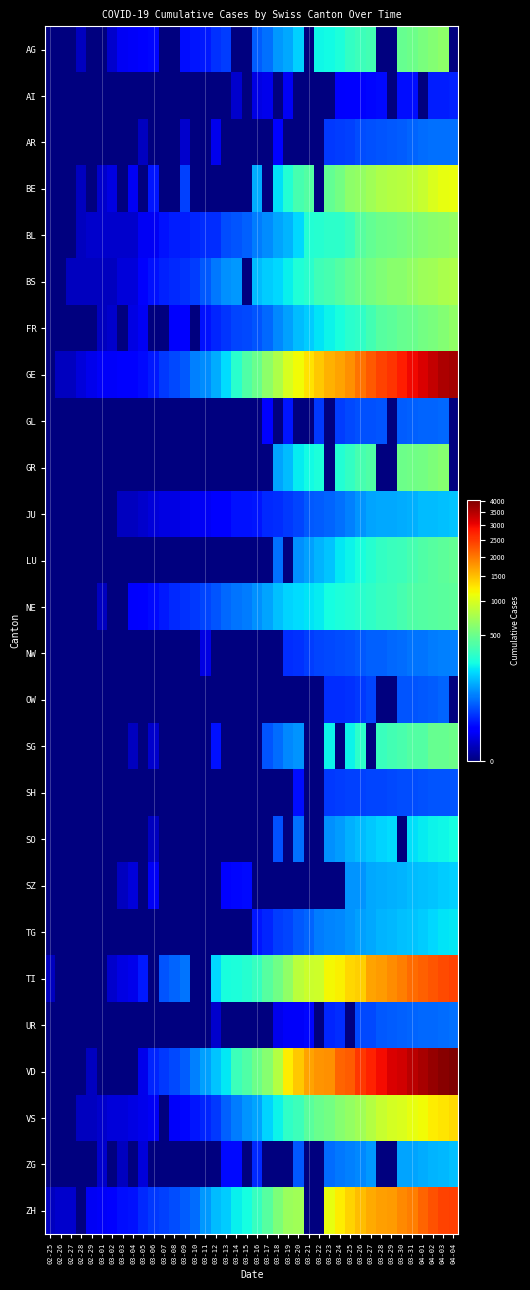

Reading left to right, extract all data points from this chart.

AG: 02-25=0	02-26=0	02-27=0	02-28=1	02-29=0	03-01=0	03-02=2	03-03=6	03-04=7	03-05=9	03-06=12	03-07=0	03-08=0	03-09=14	03-10=17	03-11=18	03-12=27	03-13=32	03-14=0	03-15=0	03-16=52	03-17=67	03-18=101	03-19=118	03-20=168	03-21=0	03-22=232	03-23=241	03-24=266	03-25=319	03-26=349	03-27=364	03-28=0	03-29=0	03-30=481	03-31=499	04-01=549	04-02=592	04-03=626	04-04=0
AI: 02-25=0	02-26=0	02-27=0	02-28=0	02-29=0	03-01=0	03-02=0	03-03=0	03-04=0	03-05=0	03-06=0	03-07=0	03-08=0	03-09=0	03-10=0	03-11=0	03-12=0	03-13=0	03-14=2	03-15=0	03-16=4	03-17=5	03-18=0	03-19=6	03-20=0	03-21=0	03-22=0	03-23=0	03-24=8	03-25=9	03-26=11	03-27=12	03-28=13	03-29=0	03-30=14	03-31=14	04-01=0	04-02=20	04-03=20	04-04=21
AR: 02-25=0	02-26=0	02-27=0	02-28=0	02-29=0	03-01=0	03-02=0	03-03=0	03-04=0	03-05=1	03-06=0	03-07=0	03-08=0	03-09=2	03-10=0	03-11=0	03-12=5	03-13=0	03-14=0	03-15=0	03-16=0	03-17=0	03-18=11	03-19=0	03-20=0	03-21=0	03-22=0	03-23=30	03-24=33	03-25=34	03-26=42	03-27=44	03-28=45	03-29=48	03-30=50	03-31=58	04-01=61	04-02=64	04-03=65	04-04=66
BE: 02-25=0	02-26=0	02-27=0	02-28=1	02-29=0	03-01=2	03-02=4	03-03=0	03-04=6	03-05=0	03-06=17	03-07=0	03-08=0	03-09=34	03-10=0	03-11=0	03-12=0	03-13=0	03-14=0	03-15=0	03-16=123	03-17=0	03-18=193	03-19=282	03-20=377	03-21=418	03-22=0	03-23=470	03-24=532	03-25=624	03-26=660	03-27=718	03-28=767	03-29=798	03-30=826	03-31=856	04-01=909	04-02=1003	04-03=1073	04-04=1106
BL: 02-25=0	02-26=0	02-27=0	02-28=1	02-29=2	03-01=2	03-02=2	03-03=2	03-04=2	03-05=6	03-06=6	03-07=15	03-08=19	03-09=20	03-10=22	03-11=26	03-12=26	03-13=42	03-14=47	03-15=54	03-16=76	03-17=89	03-18=116	03-19=134	03-20=184	03-21=282	03-22=289	03-23=302	03-24=306	03-25=341	03-26=422	03-27=466	03-28=502	03-29=511	03-30=539	03-31=561	04-01=588	04-02=610	04-03=625	04-04=656
BS: 02-25=0	02-26=0	02-27=1	02-28=1	02-29=1	03-01=1	03-02=1	03-03=3	03-04=3	03-05=8	03-06=15	03-07=21	03-08=24	03-09=28	03-10=33	03-11=49	03-12=73	03-13=92	03-14=100	03-15=0	03-16=144	03-17=165	03-18=182	03-19=222	03-20=272	03-21=299	03-22=358	03-23=376	03-24=414	03-25=466	03-26=505	03-27=534	03-28=573	03-29=609	03-30=621	03-31=657	04-01=691	04-02=718	04-03=758	04-04=771
FR: 02-25=0	02-26=0	02-27=0	02-28=0	02-29=0	03-01=1	03-02=2	03-03=0	03-04=4	03-05=6	03-06=0	03-07=0	03-08=8	03-09=11	03-10=0	03-11=16	03-12=22	03-13=29	03-14=36	03-15=40	03-16=45	03-17=59	03-18=86	03-19=111	03-20=145	03-21=167	03-22=202	03-23=226	03-24=255	03-25=293	03-26=309	03-27=369	03-28=421	03-29=442	03-30=477	03-31=491	04-01=525	04-02=550	04-03=588	04-04=638
GE: 02-25=0	02-26=1	02-27=1	02-28=3	02-29=5	03-01=7	03-02=7	03-03=9	03-04=9	03-05=13	03-06=18	03-07=30	03-08=40	03-09=49	03-10=79	03-11=90	03-12=121	03-13=188	03-14=298	03-15=401	03-16=490	03-17=623	03-18=769	03-19=991	03-20=1150	03-21=1276	03-22=1432	03-23=1582	03-24=1679	03-25=1809	03-26=2041	03-27=2234	03-28=2433	03-29=2550	03-30=2764	03-31=2994	04-01=3161	04-02=3369	04-03=3561	04-04=3683
GL: 02-25=0	02-26=0	02-27=0	02-28=0	02-29=0	03-01=0	03-02=0	03-03=0	03-04=0	03-05=0	03-06=0	03-07=0	03-08=0	03-09=0	03-10=0	03-11=0	03-12=0	03-13=0	03-14=0	03-15=0	03-16=0	03-17=10	03-18=0	03-19=17	03-20=0	03-21=0	03-22=31	03-23=0	03-24=33	03-25=40	03-26=43	03-27=44	03-28=47	03-29=0	03-30=50	03-31=53	04-01=56	04-02=58	04-03=59	04-04=0
GR: 02-25=0	02-26=0	02-27=0	02-28=0	02-29=0	03-01=0	03-02=0	03-03=0	03-04=0	03-05=0	03-06=0	03-07=0	03-08=0	03-09=0	03-10=0	03-11=0	03-12=0	03-13=0	03-14=0	03-15=0	03-16=0	03-17=0	03-18=116	03-19=145	03-20=213	03-21=239	03-22=266	03-23=0	03-24=276	03-25=322	03-26=373	03-27=409	03-28=0	03-29=0	03-30=497	03-31=513	04-01=521	04-02=569	04-03=598	04-04=0
JU: 02-25=0	02-26=0	02-27=0	02-28=0	02-29=0	03-01=0	03-02=0	03-03=1	03-04=1	03-05=2	03-06=3	03-07=4	03-08=4	03-09=5	03-10=6	03-11=6	03-12=9	03-13=10	03-14=15	03-15=16	03-16=17	03-17=24	03-18=26	03-19=31	03-20=37	03-21=49	03-22=51	03-23=57	03-24=66	03-25=78	03-26=99	03-27=112	03-28=118	03-29=118	03-30=122	03-31=127	04-01=144	04-02=145	04-03=149	04-04=153
LU: 02-25=0	02-26=0	02-27=0	02-28=0	02-29=0	03-01=0	03-02=0	03-03=0	03-04=0	03-05=0	03-06=0	03-07=0	03-08=0	03-09=0	03-10=0	03-11=0	03-12=0	03-13=0	03-14=0	03-15=0	03-16=0	03-17=0	03-18=65	03-19=0	03-20=92	03-21=109	03-22=131	03-23=156	03-24=205	03-25=228	03-26=253	03-27=287	03-28=317	03-29=339	03-30=351	03-31=375	04-01=401	04-02=422	04-03=449	04-04=469
NE: 02-25=0	02-26=0	02-27=0	02-28=0	02-29=0	03-01=1	03-02=0	03-03=0	03-04=8	03-05=9	03-06=13	03-07=18	03-08=24	03-09=27	03-10=31	03-11=37	03-12=46	03-13=59	03-14=68	03-15=74	03-16=93	03-17=114	03-18=146	03-19=175	03-20=188	03-21=200	03-22=216	03-23=247	03-24=265	03-25=280	03-26=299	03-27=316	03-28=337	03-29=346	03-30=378	03-31=402	04-01=420	04-02=430	04-03=433	04-04=449
NW: 02-25=0	02-26=0	02-27=0	02-28=0	02-29=0	03-01=0	03-02=0	03-03=0	03-04=0	03-05=0	03-06=0	03-07=0	03-08=0	03-09=0	03-10=0	03-11=4	03-12=0	03-13=0	03-14=0	03-15=0	03-16=0	03-17=0	03-18=0	03-19=25	03-20=28	03-21=33	03-22=36	03-23=39	03-24=42	03-25=44	03-26=48	03-27=54	03-28=55	03-29=59	03-30=63	03-31=70	04-01=70	04-02=76	04-03=79	04-04=80
OW: 02-25=0	02-26=0	02-27=0	02-28=0	02-29=0	03-01=0	03-02=0	03-03=0	03-04=0	03-05=0	03-06=0	03-07=0	03-08=0	03-09=0	03-10=0	03-11=0	03-12=0	03-13=0	03-14=0	03-15=0	03-16=0	03-17=0	03-18=0	03-19=0	03-20=0	03-21=0	03-22=0	03-23=25	03-24=25	03-25=27	03-26=30	03-27=37	03-28=0	03-29=0	03-30=46	03-31=46	04-01=48	04-02=51	04-03=56	04-04=0
SG: 02-25=0	02-26=0	02-27=0	02-28=0	02-29=0	03-01=0	03-02=0	03-03=0	03-04=1	03-05=0	03-06=2	03-07=0	03-08=0	03-09=0	03-10=0	03-11=0	03-12=15	03-13=0	03-14=0	03-15=0	03-16=0	03-17=47	03-18=61	03-19=85	03-20=98	03-21=0	03-22=0	03-23=228	03-24=0	03-25=228	03-26=306	03-27=0	03-28=339	03-29=365	03-30=389	03-31=414	04-01=414	04-02=480	04-03=480	04-04=504
SH: 02-25=0	02-26=0	02-27=0	02-28=0	02-29=0	03-01=0	03-02=0	03-03=0	03-04=0	03-05=0	03-06=0	03-07=0	03-08=0	03-09=0	03-10=0	03-11=0	03-12=0	03-13=0	03-14=0	03-15=0	03-16=0	03-17=0	03-18=0	03-19=0	03-20=14	03-21=0	03-22=0	03-23=30	03-24=32	03-25=34	03-26=35	03-27=36	03-28=37	03-29=40	03-30=41	03-31=42	04-01=44	04-02=47	04-03=47	04-04=47
SO: 02-25=0	02-26=0	02-27=0	02-28=0	02-29=0	03-01=0	03-02=0	03-03=0	03-04=0	03-05=0	03-06=1	03-07=0	03-08=0	03-09=0	03-10=0	03-11=0	03-12=0	03-13=0	03-14=0	03-15=0	03-16=0	03-17=0	03-18=43	03-19=0	03-20=66	03-21=0	03-22=0	03-23=95	03-24=104	03-25=129	03-26=141	03-27=157	03-28=173	03-29=190	03-30=0	03-31=196	04-01=216	04-02=227	04-03=237	04-04=250
SZ: 02-25=0	02-26=0	02-27=0	02-28=0	02-29=0	03-01=0	03-02=0	03-03=1	03-04=3	03-05=0	03-06=6	03-07=0	03-08=0	03-09=0	03-10=0	03-11=0	03-12=0	03-13=9	03-14=12	03-15=13	03-16=0	03-17=0	03-18=0	03-19=0	03-20=0	03-21=0	03-22=0	03-23=0	03-24=0	03-25=99	03-26=99	03-27=119	03-28=122	03-29=128	03-30=135	03-31=141	04-01=146	04-02=155	04-03=164	04-04=168
TG: 02-25=0	02-26=0	02-27=0	02-28=0	02-29=0	03-01=0	03-02=0	03-03=0	03-04=0	03-05=0	03-06=0	03-07=0	03-08=0	03-09=0	03-10=0	03-11=0	03-12=0	03-13=0	03-14=0	03-15=0	03-16=17	03-17=23	03-18=32	03-19=36	03-20=49	03-21=56	03-22=75	03-23=81	03-24=87	03-25=96	03-26=110	03-27=117	03-28=134	03-29=138	03-30=148	03-31=154	04-01=166	04-02=179	04-03=198	04-04=208
TI: 02-25=1	02-26=0	02-27=0	02-28=0	02-29=0	03-01=0	03-02=2	03-03=4	03-04=5	03-05=18	03-06=0	03-07=45	03-08=58	03-09=68	03-10=0	03-11=0	03-12=180	03-13=258	03-14=265	03-15=291	03-16=330	03-17=422	03-18=511	03-19=638	03-20=834	03-21=918	03-22=939	03-23=1165	03-24=1211	03-25=1354	03-26=1401	03-27=1688	03-28=1727	03-29=1837	03-30=1962	03-31=2091	04-01=2195	04-02=2271	04-03=2377	04-04=2422
UR: 02-25=0	02-26=0	02-27=0	02-28=0	02-29=0	03-01=0	03-02=0	03-03=0	03-04=0	03-05=0	03-06=0	03-07=0	03-08=0	03-09=0	03-10=0	03-11=0	03-12=2	03-13=0	03-14=0	03-15=0	03-16=0	03-17=0	03-18=5	03-19=7	03-20=7	03-21=12	03-22=0	03-23=22	03-24=25	03-25=0	03-26=38	03-27=40	03-28=48	03-29=50	03-30=53	03-31=57	04-01=59	04-02=60	04-03=62	04-04=66
VD: 02-25=0	02-26=0	02-27=0	02-28=0	02-29=1	03-01=0	03-02=0	03-03=0	03-04=0	03-05=5	03-06=23	03-07=30	03-08=40	03-09=51	03-10=77	03-11=108	03-12=156	03-13=204	03-14=350	03-15=406	03-16=508	03-17=608	03-18=796	03-19=1212	03-20=1432	03-21=1676	03-22=1782	03-23=1822	03-24=2162	03-25=2215	03-26=2532	03-27=2745	03-28=2936	03-29=3168	03-30=3272	03-31=3465	04-01=3639	04-02=3796	04-03=3915	04-04=4035
VS: 02-25=0	02-26=0	02-27=0	02-28=1	02-29=1	03-01=2	03-02=3	03-03=3	03-04=4	03-05=5	03-06=6	03-07=0	03-08=7	03-09=12	03-10=17	03-11=22	03-12=30	03-13=53	03-14=76	03-15=98	03-16=116	03-17=173	03-18=225	03-19=311	03-20=346	03-21=433	03-22=490	03-23=527	03-24=606	03-25=651	03-26=715	03-27=808	03-28=902	03-29=964	03-30=1000	03-31=1085	04-01=1145	04-02=1218	04-03=1273	04-04=1319
ZG: 02-25=0	02-26=0	02-27=0	02-28=0	02-29=0	03-01=2	03-02=0	03-03=1	03-04=0	03-05=3	03-06=0	03-07=0	03-08=0	03-09=0	03-10=0	03-11=0	03-12=0	03-13=13	03-14=13	03-15=0	03-16=24	03-17=0	03-18=0	03-19=0	03-20=48	03-21=0	03-22=0	03-23=62	03-24=72	03-25=80	03-26=87	03-27=101	03-28=0	03-29=0	03-30=112	03-31=114	04-01=125	04-02=131	04-03=138	04-04=146
ZH: 02-25=1	02-26=2	02-27=2	02-28=0	02-29=6	03-01=7	03-02=11	03-03=14	03-04=16	03-05=24	03-06=30	03-07=35	03-08=41	03-09=50	03-10=63	03-11=102	03-12=141	03-13=164	03-14=219	03-15=251	03-16=327	03-17=430	03-18=569	03-19=680	03-20=712	03-21=0	03-22=0	03-23=1076	03-24=1224	03-25=1371	03-26=1503	03-27=1630	03-28=1704	03-29=1736	03-30=1862	03-31=1954	04-01=2143	04-02=2307	04-03=2435	04-04=2468